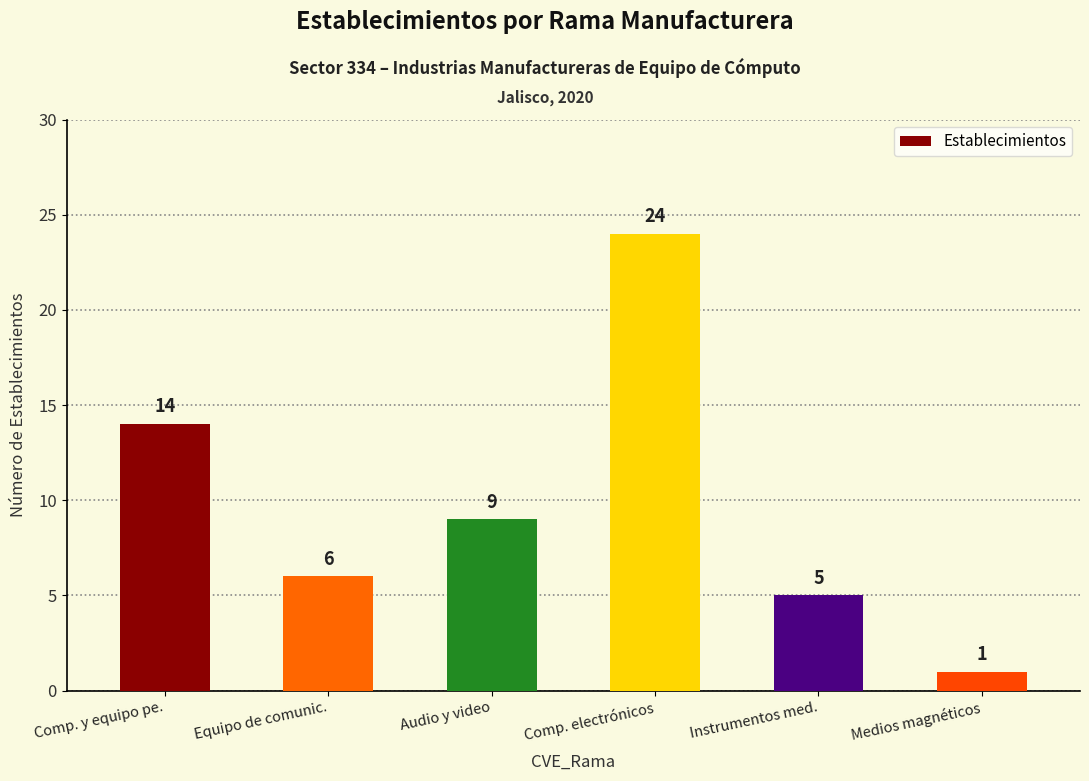

Reading right to left, what are all the values shown in this chart?

Medios magnéticos=1	Instrumentos med.=5	Comp. electrónicos=24	Audio y video=9	Equipo de comunic.=6	Comp. y equipo pe.=14